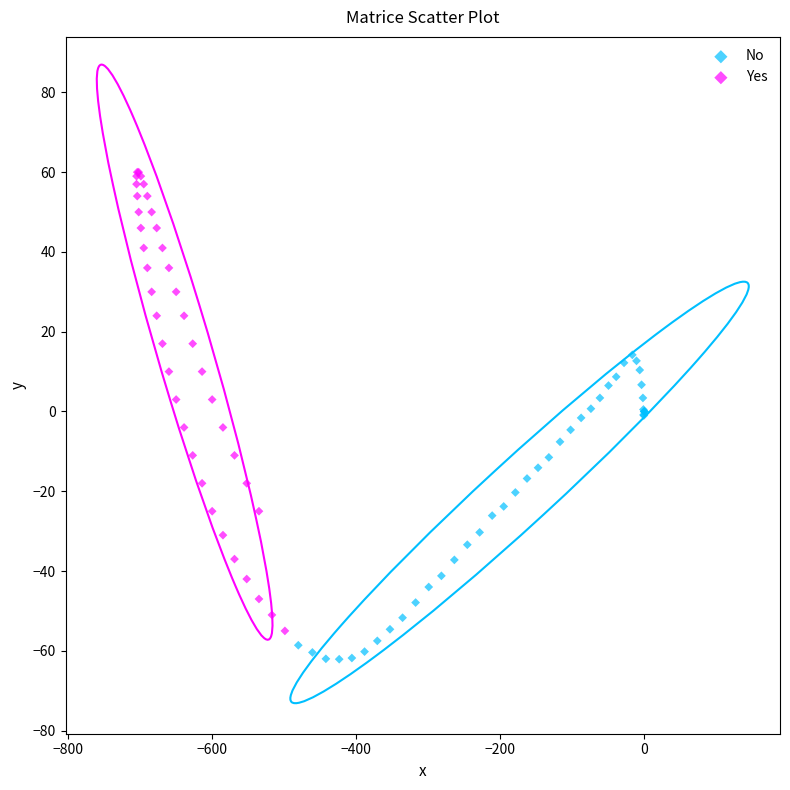

Which series reaches the maximum Y coordinate?

Yes